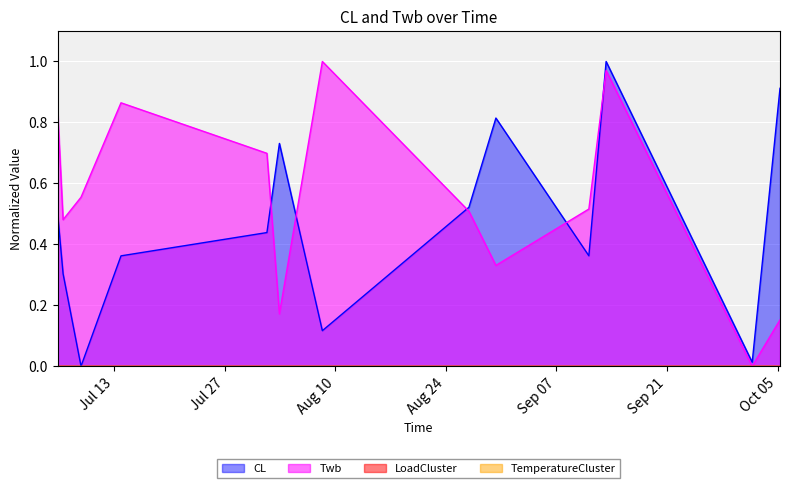

Between 2021/8/1 8:00 and 2021/8/8 8:30, which series saw the biggest shift?

CL